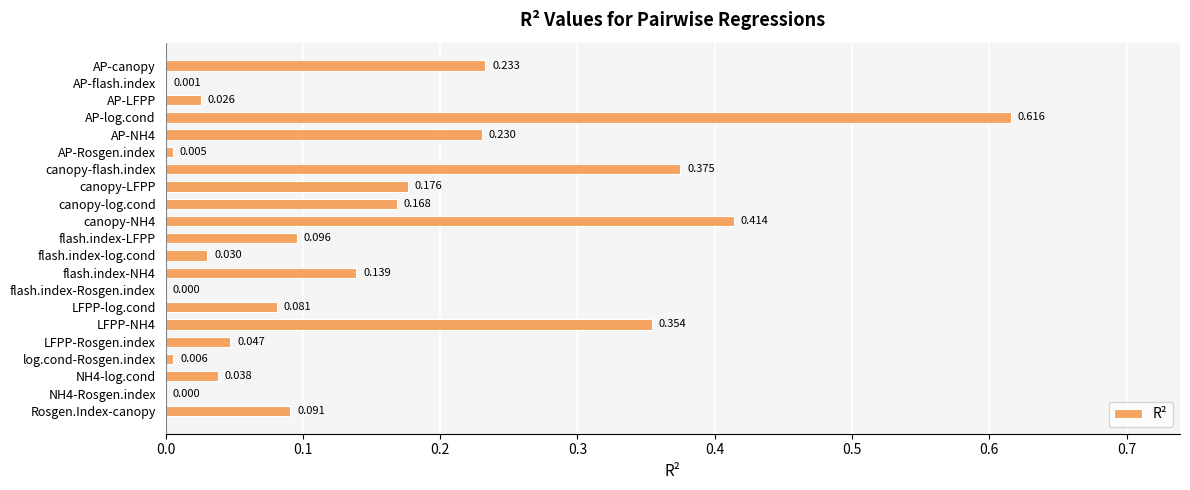

Which label corresponds to the largest value in the chart?

AP-log.cond